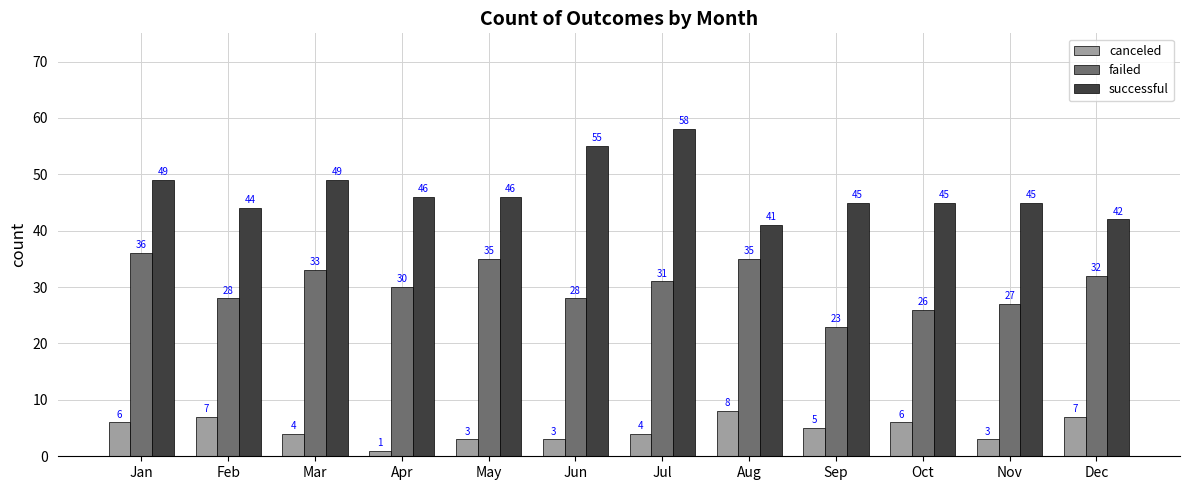

Reading right to left, list all the values displayed in this chart.

canceled: Dec=7	Nov=3	Oct=6	Sep=5	Aug=8	Jul=4	Jun=3	May=3	Apr=1	Mar=4	Feb=7	Jan=6
failed: Dec=32	Nov=27	Oct=26	Sep=23	Aug=35	Jul=31	Jun=28	May=35	Apr=30	Mar=33	Feb=28	Jan=36
successful: Dec=42	Nov=45	Oct=45	Sep=45	Aug=41	Jul=58	Jun=55	May=46	Apr=46	Mar=49	Feb=44	Jan=49